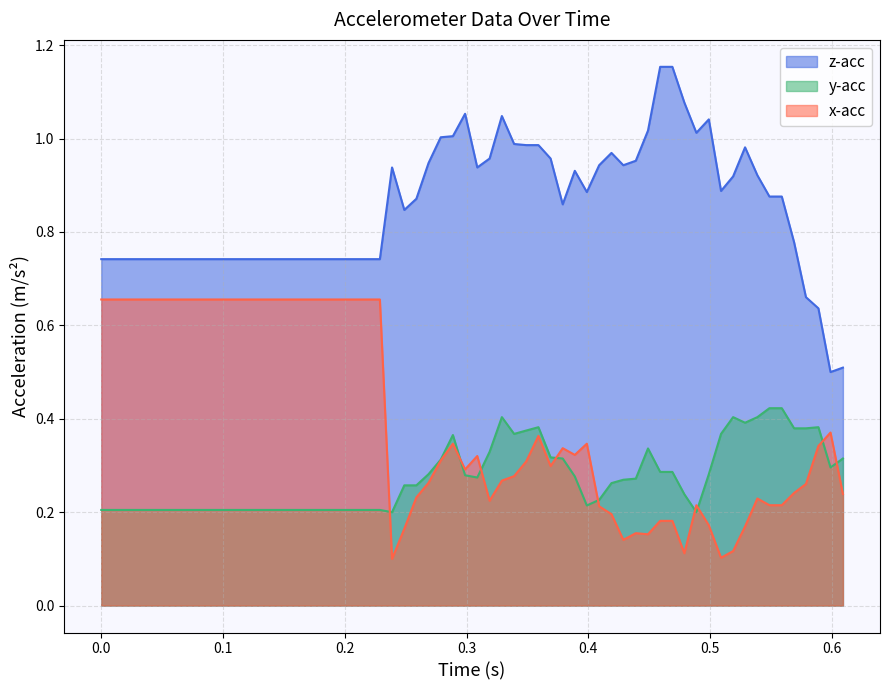

Which series has the largest total across all categories?

z-acc